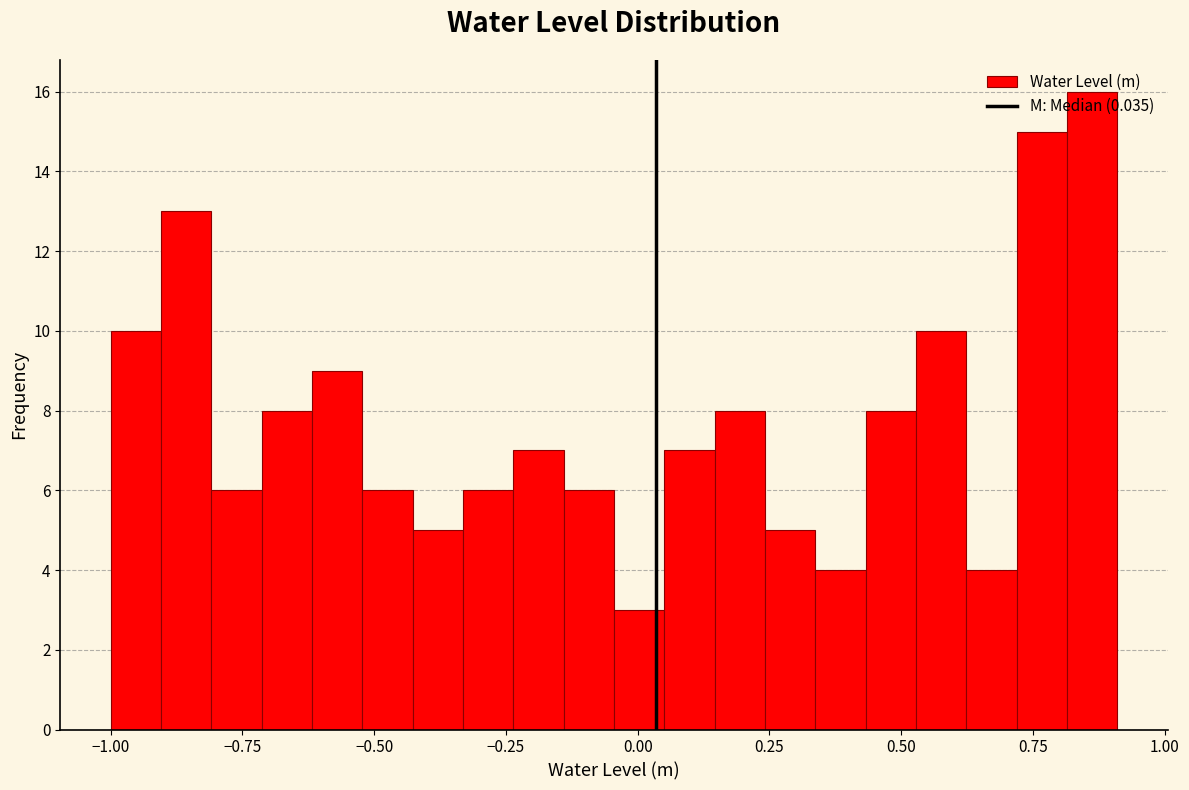

Read against the x-axis, roughly where is the centre of the tallest bar?

0.85